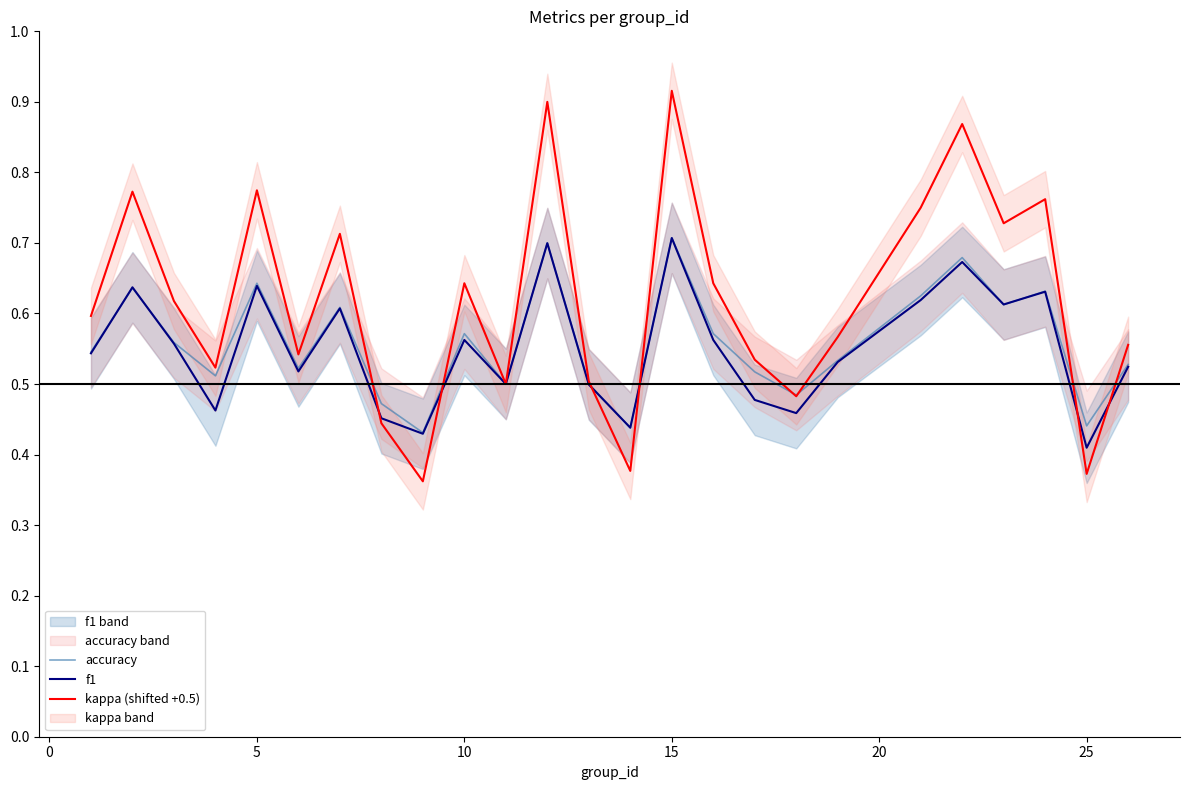

In kappa (shifted +0.5), how many points are lower than both neighbors (excluding endpoints)?

8